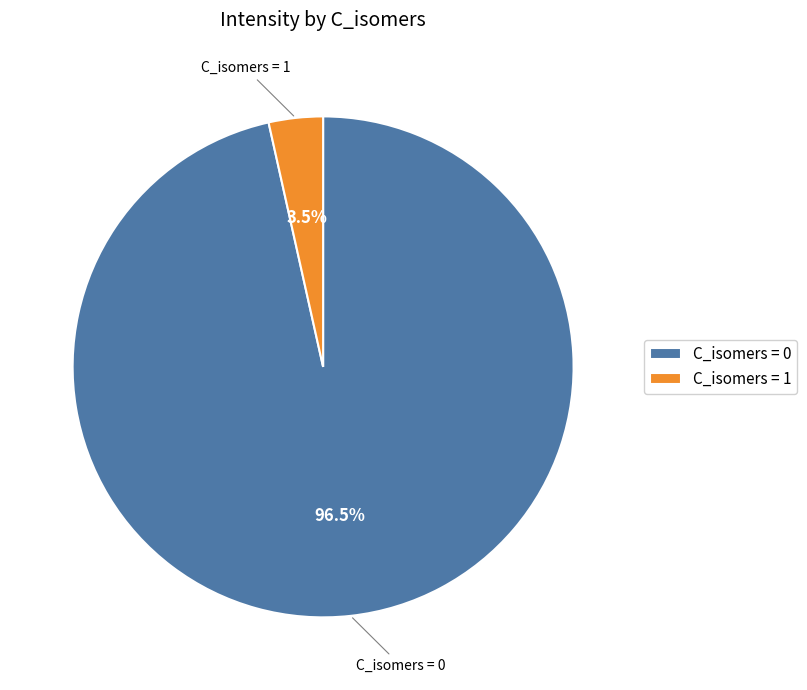

Between C_isomers = 1 and C_isomers = 0, which is larger?

C_isomers = 0